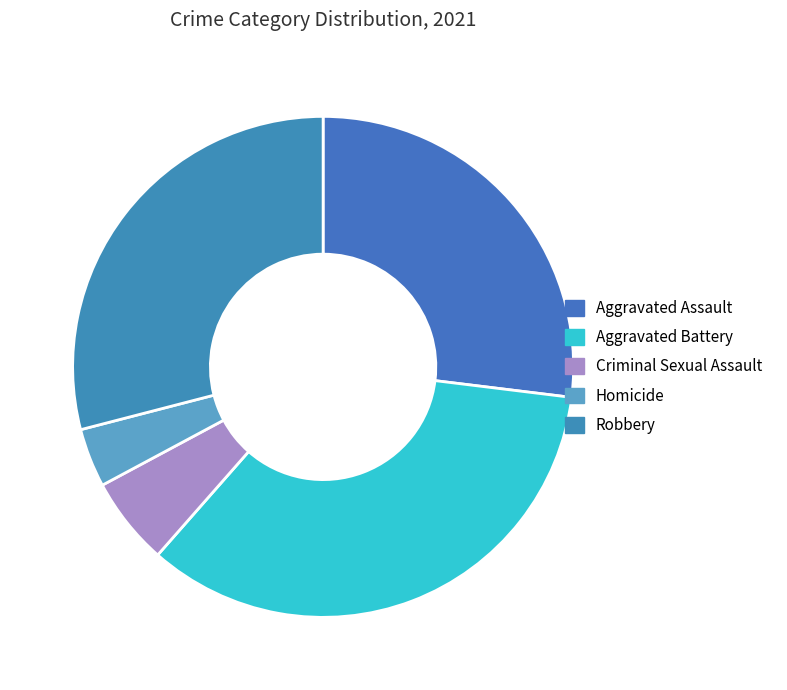

What is the ratio of the value at Homicide to the value at Aggravated Battery?

0.1